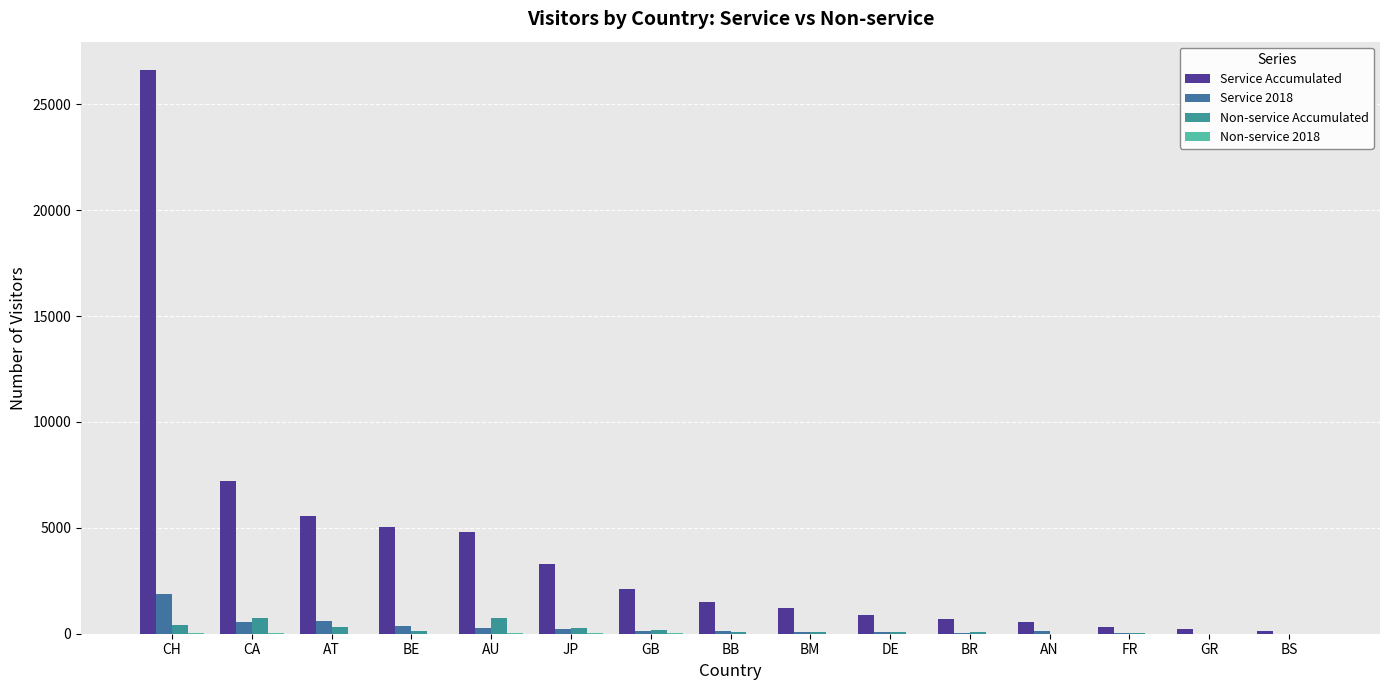

Which series has the largest total across all categories?

Service Accumulated